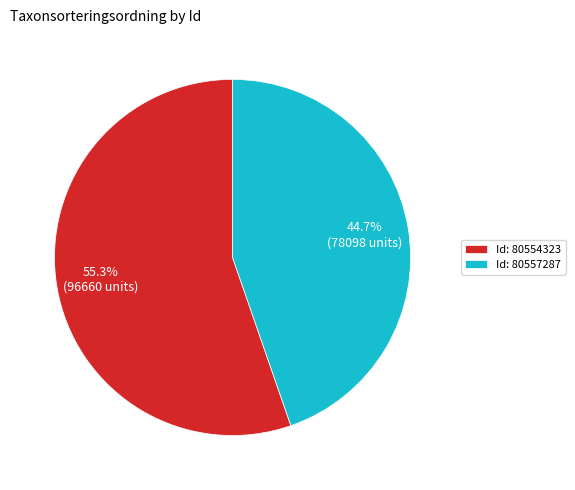

Approximately how many times larger is the value at Id: 80557287 compared to Id: 80554323?

0.8